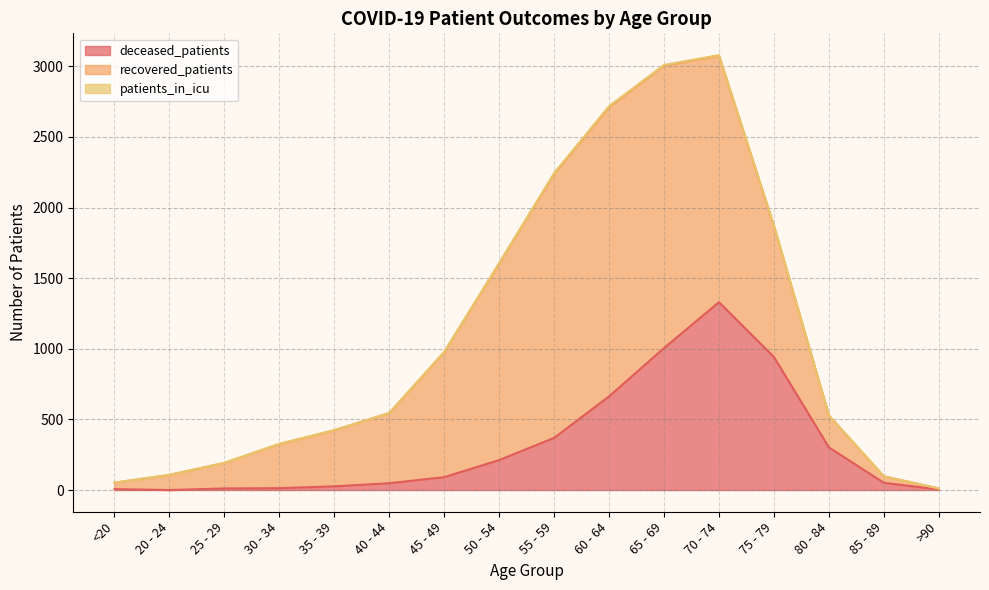

List the series in order of their overall mean, lowest first.

patients_in_icu, deceased_patients, recovered_patients